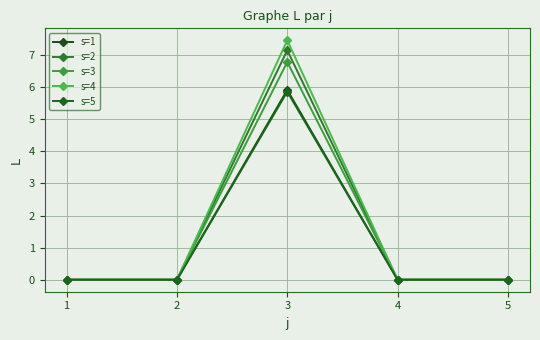

Where is s=1 nearest to the value 2?

1